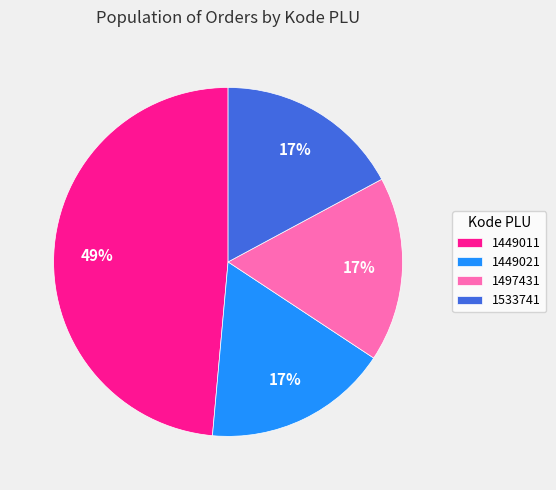

Count the number of slices in the pie.

4